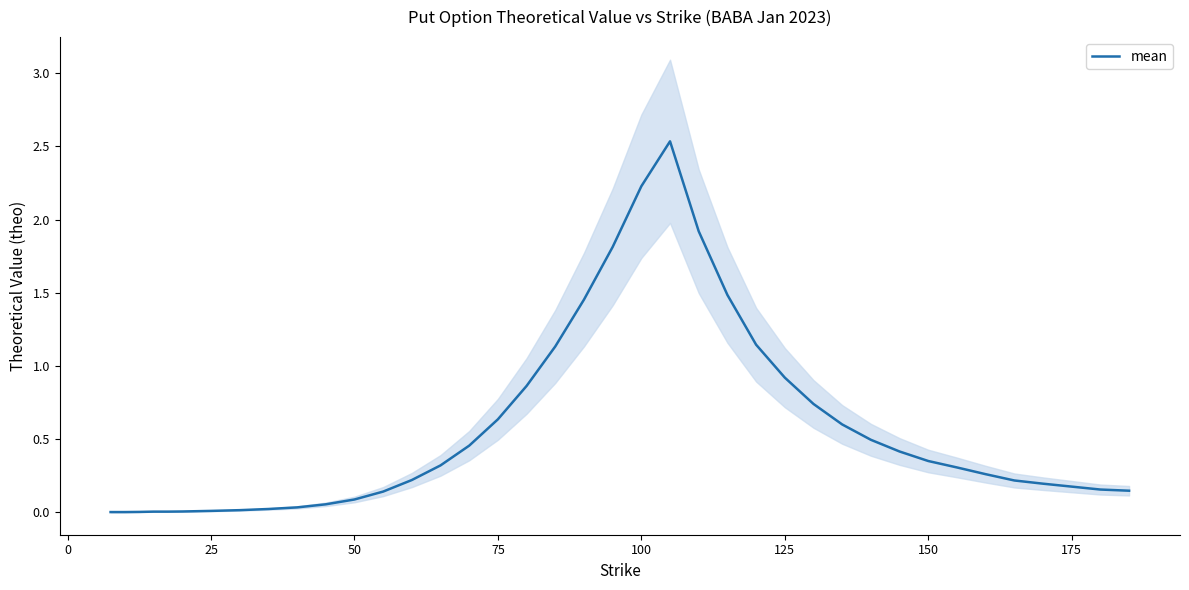

The mean series shows 0.2 at 175. True or false?

True